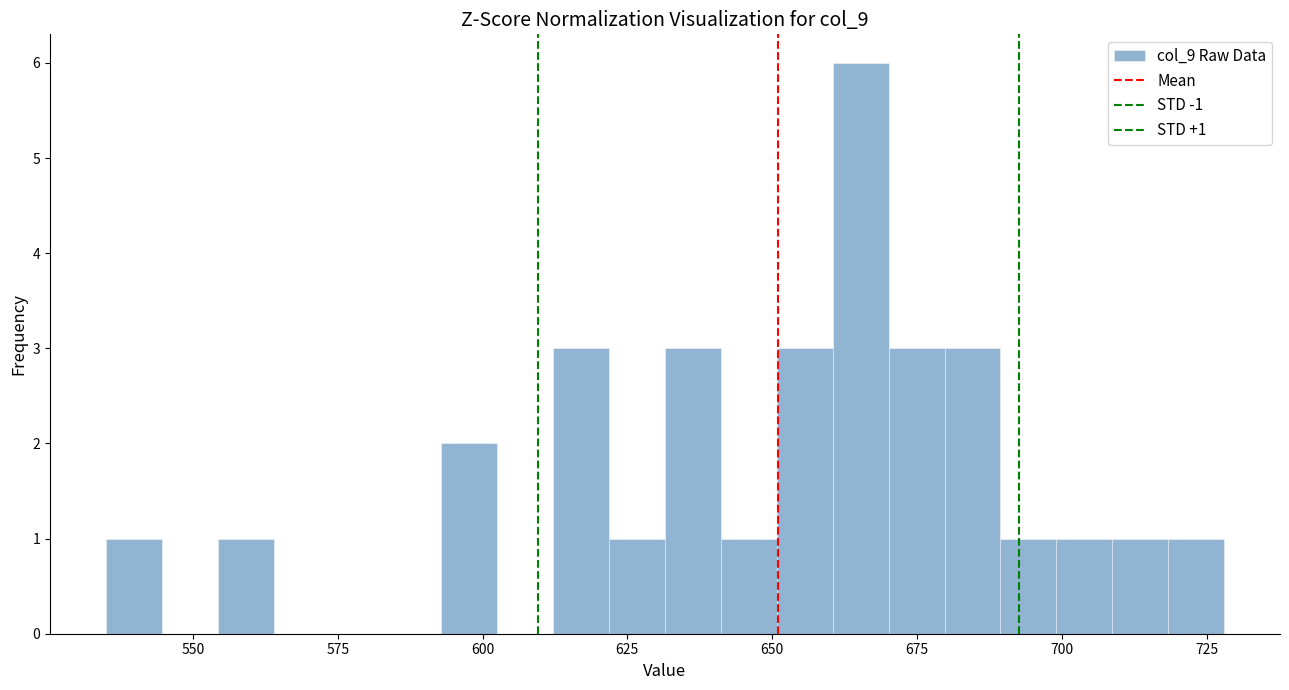

Around what value on the x-axis is the tallest bar? Give the approximate position of its centre, as read against the axis.

665